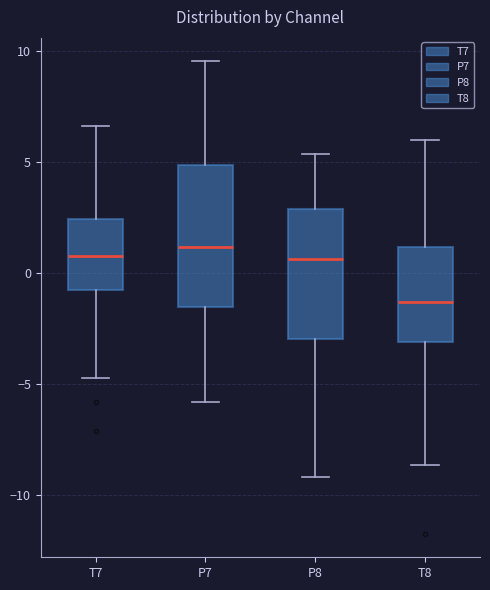

Comparing the boxes themselves (not the whiskers), which one is the tallest?

P7